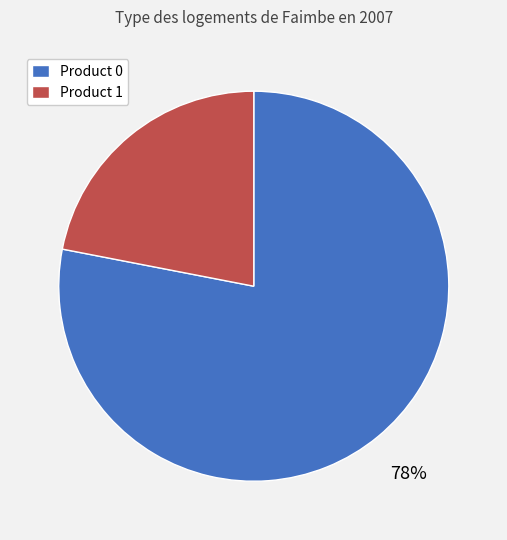

Does any single category account for the majority?

Yes